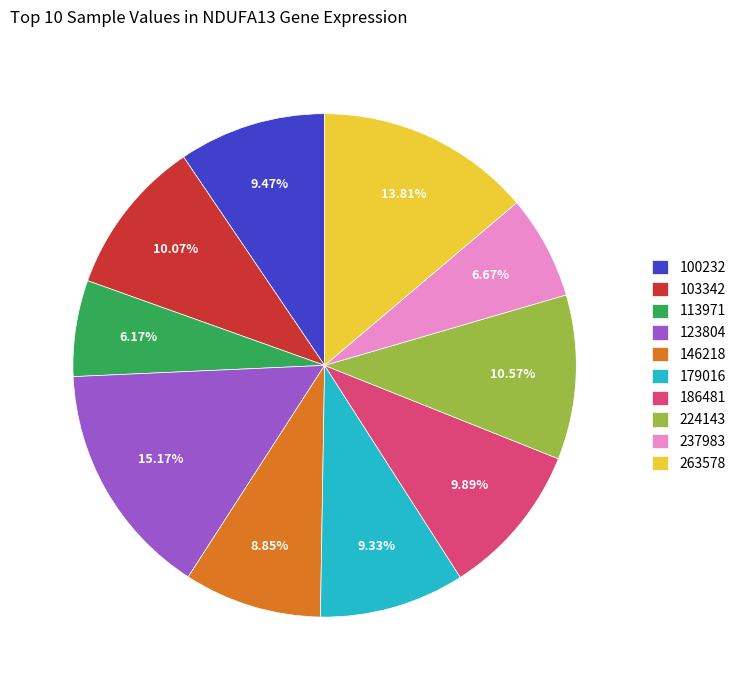

Which slice is the largest?

123804